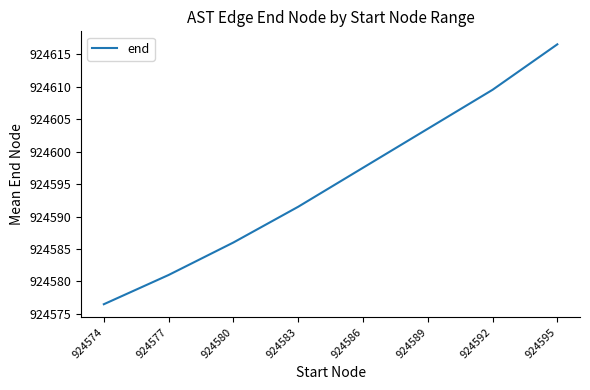

At which category does the chart reach its peak across all series?

924595